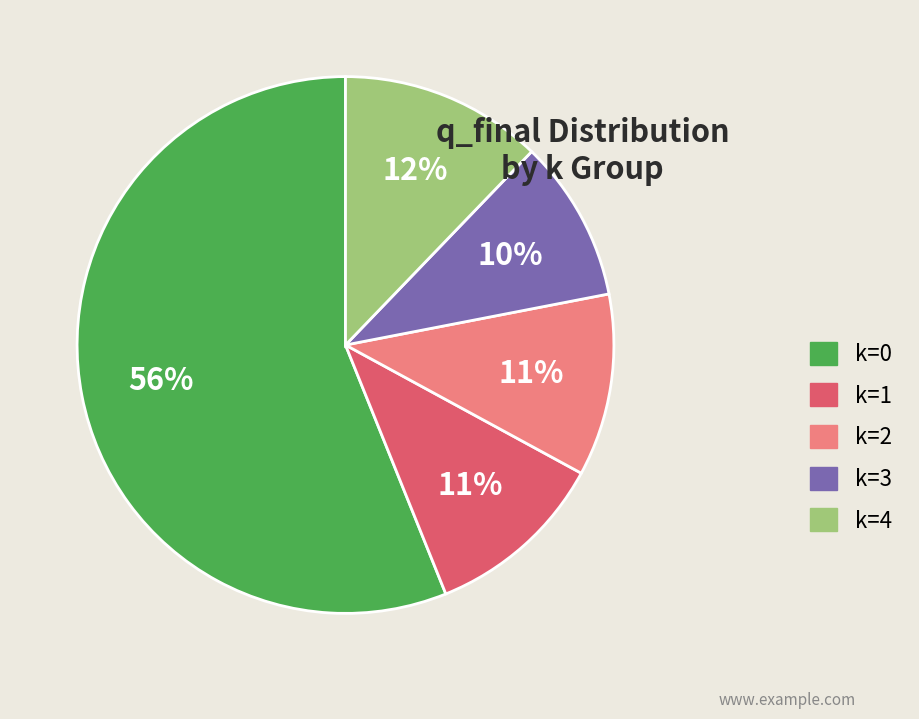

Between k=2 and k=4, which is larger?

k=4